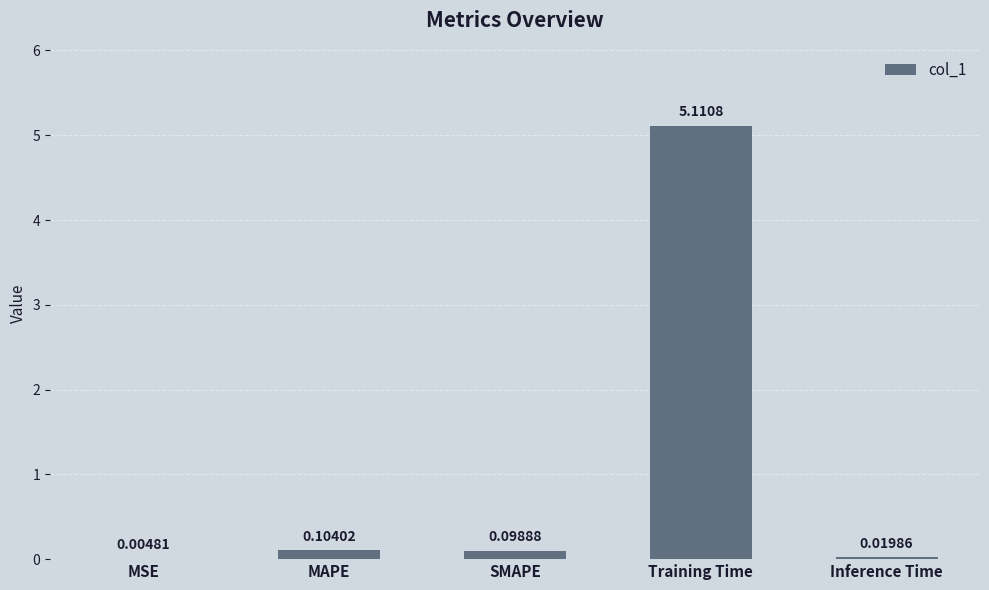

What is the sum of all values?

5.3